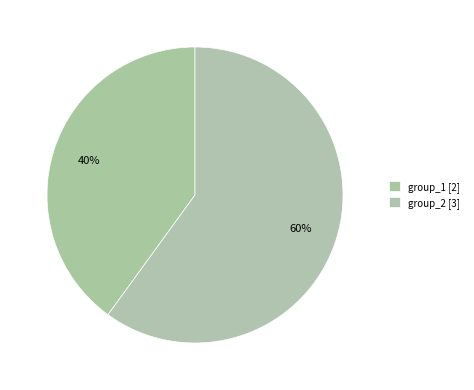

How much of the chart is everything except group_1?

60.0%